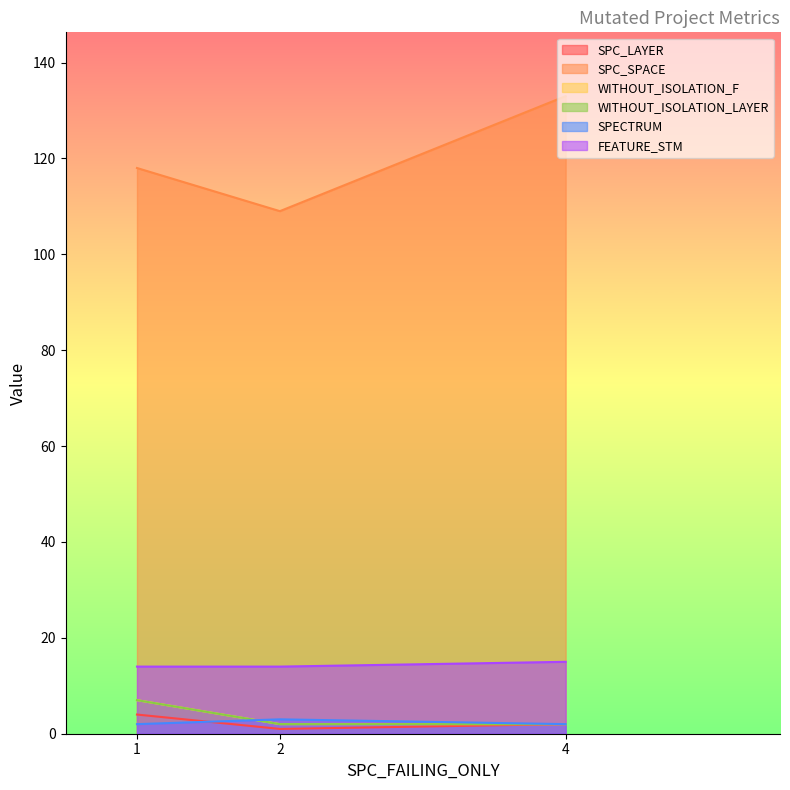

Rank the series by their maximum value, from lowest to highest.

SPECTRUM, SPC_LAYER, WITHOUT_ISOLATION_F, WITHOUT_ISOLATION_LAYER, FEATURE_STM, SPC_SPACE